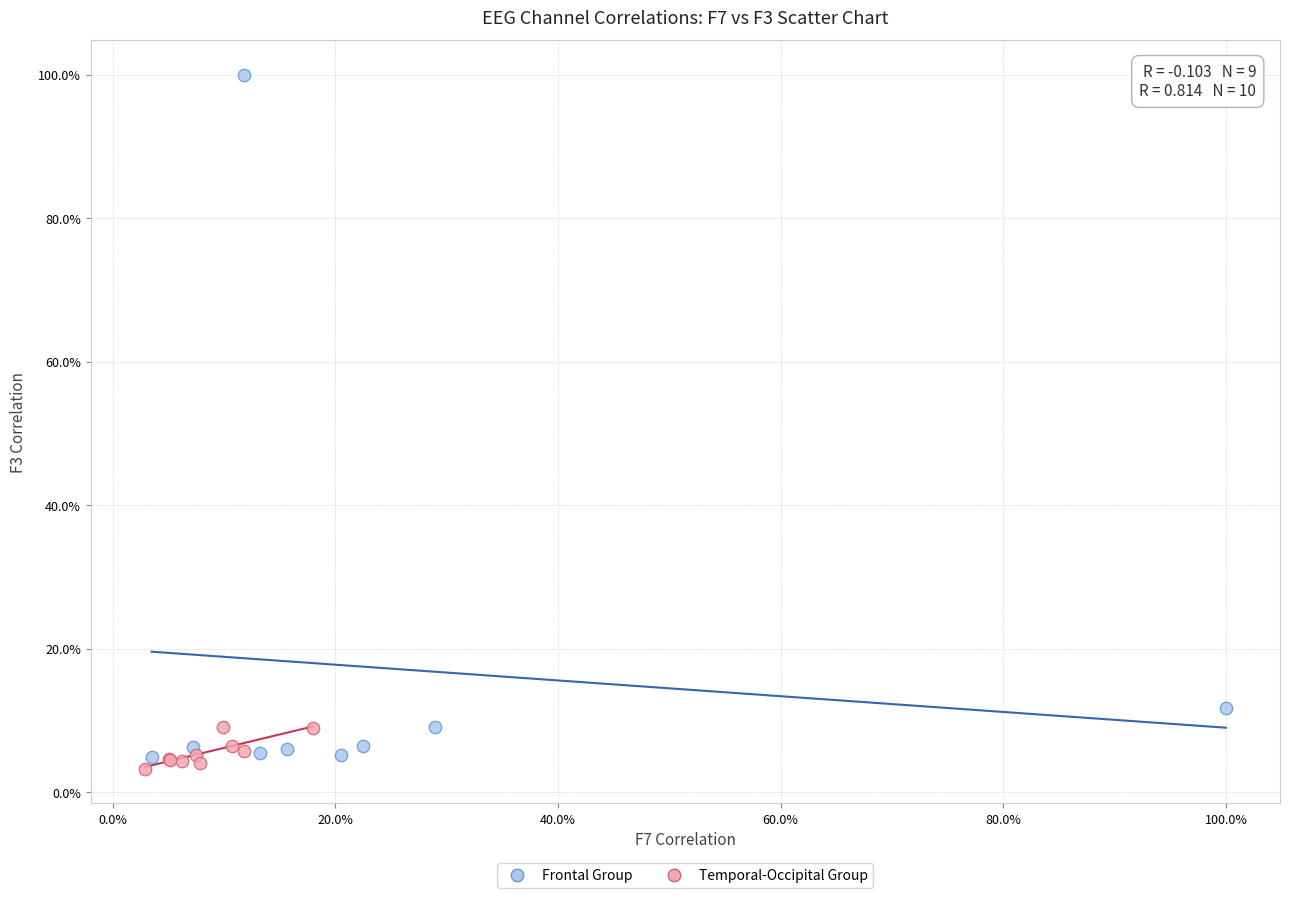

What are all the series names shown in the legend?

Frontal Group, Temporal-Occipital Group